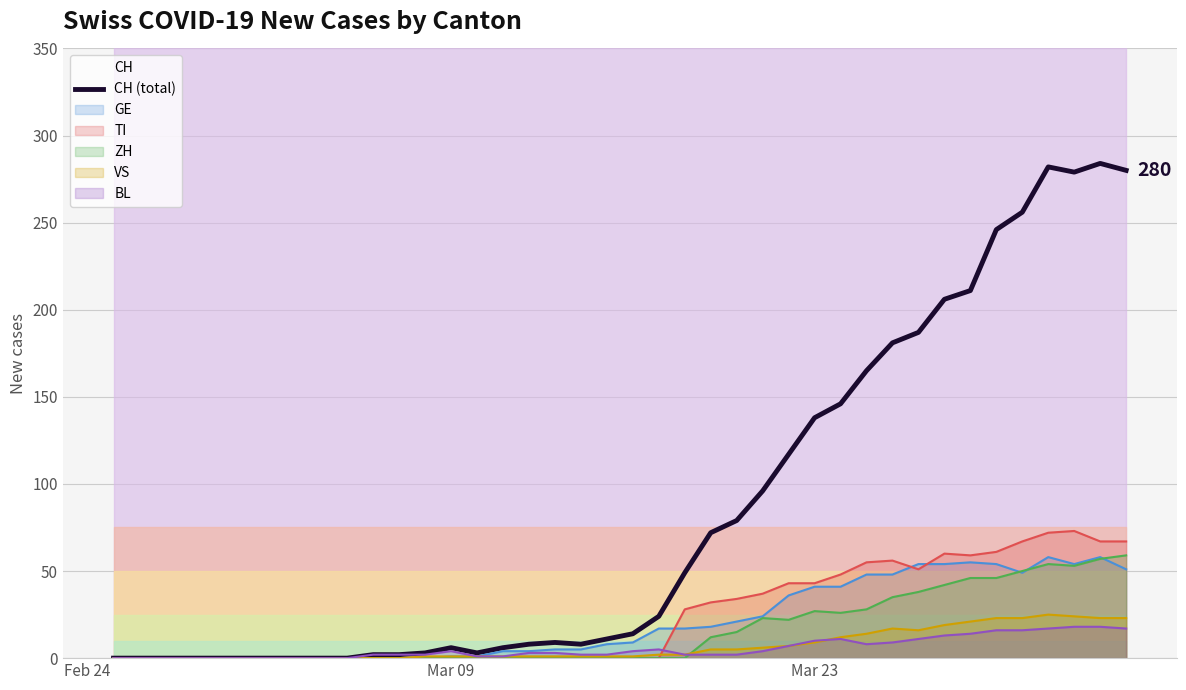

How many points are higher than both their immediate neighbors (excluding endpoints)?

4